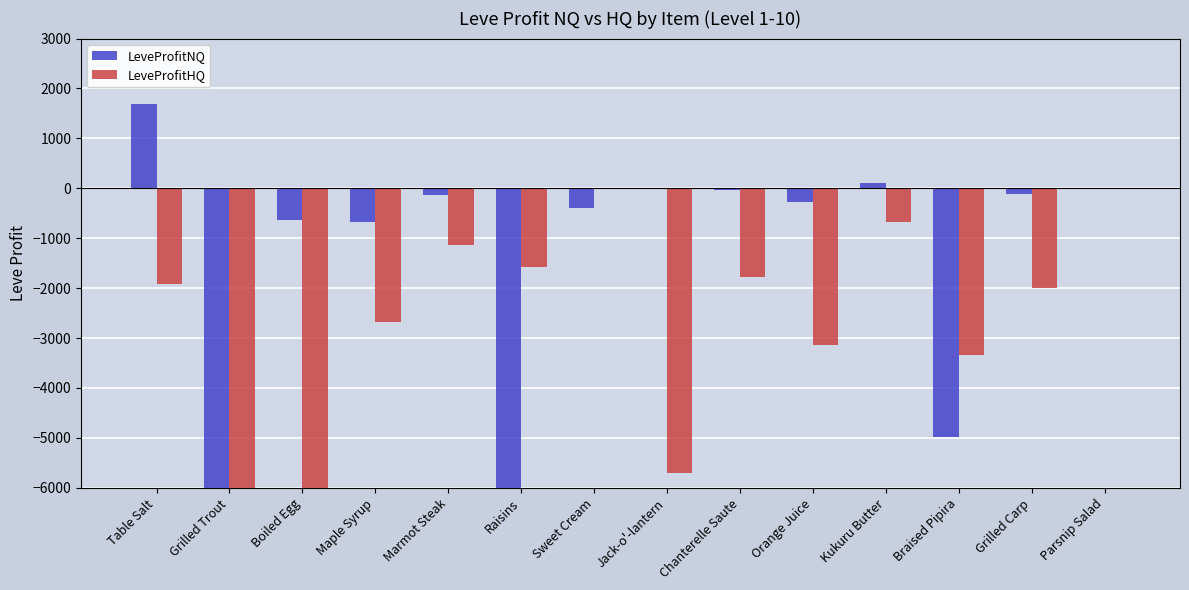

The value of LeveProfitHQ at Jack-o'-lantern is -5698.0. True or false?

True